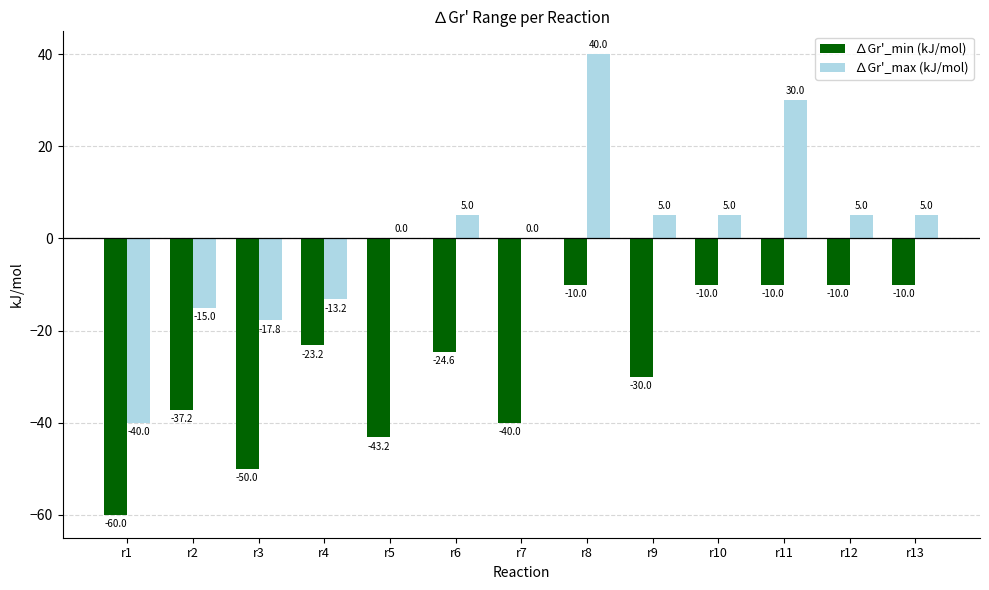

What is the sum of the ∆Gr'_min (kJ/mol) values at r6 and r9?

-54.6